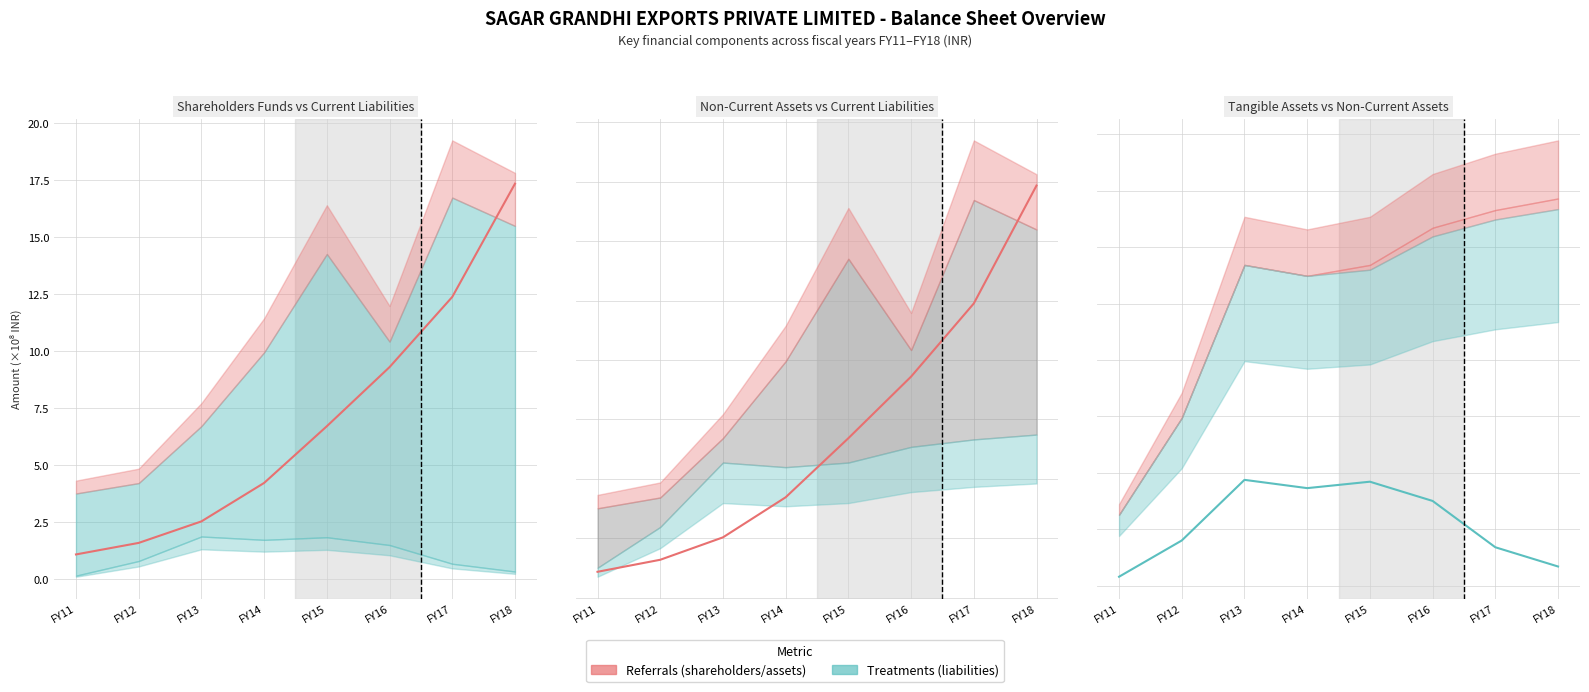

At which category is the sum across all series the highest?

FY18